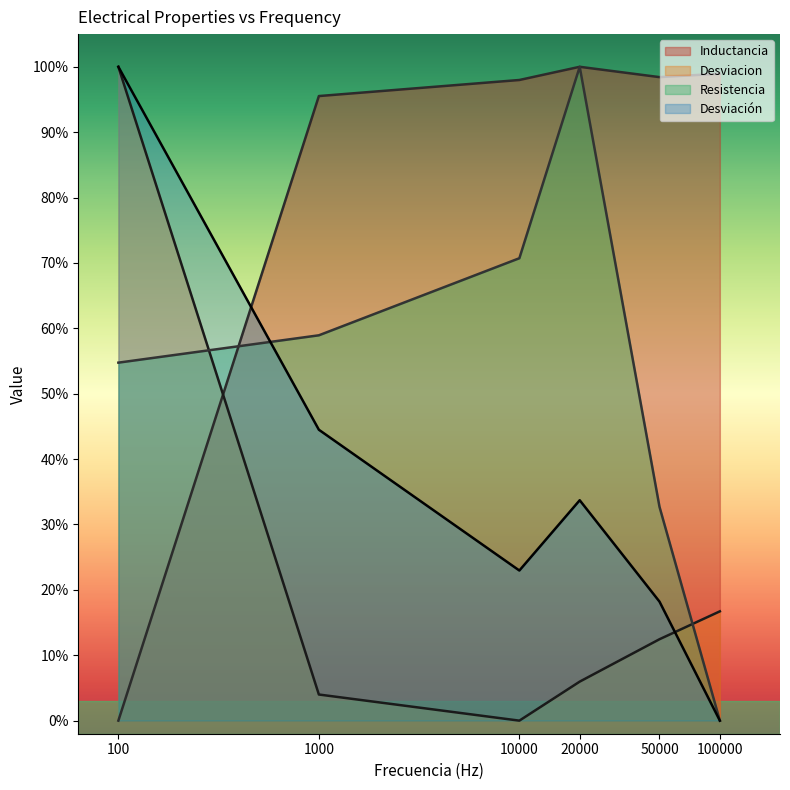

What is the sum of the Inductancia values at 100000 and 1000?

194.5